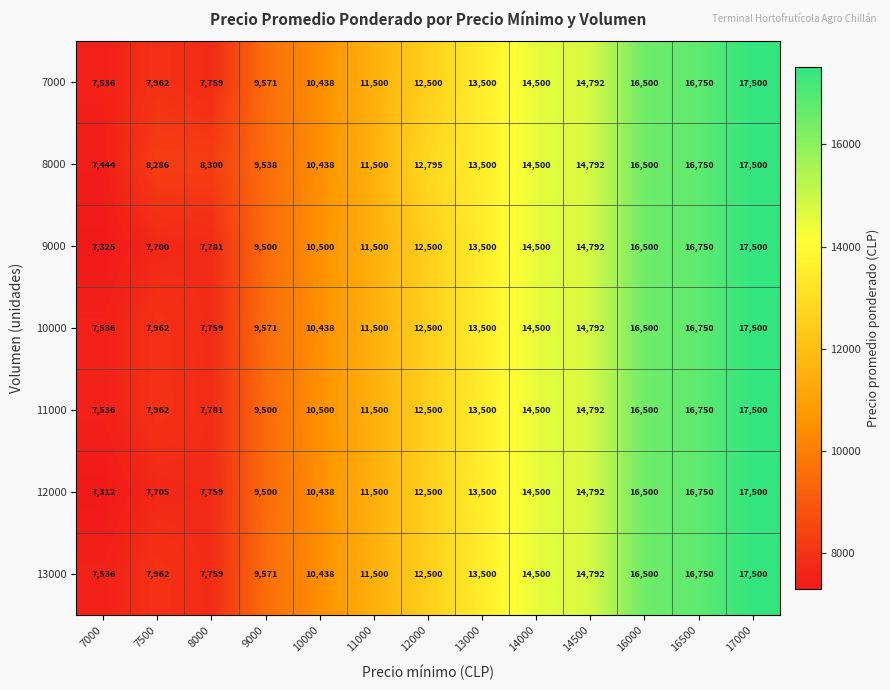

True or false: 11000 has a value of 10253 at 16000.

False